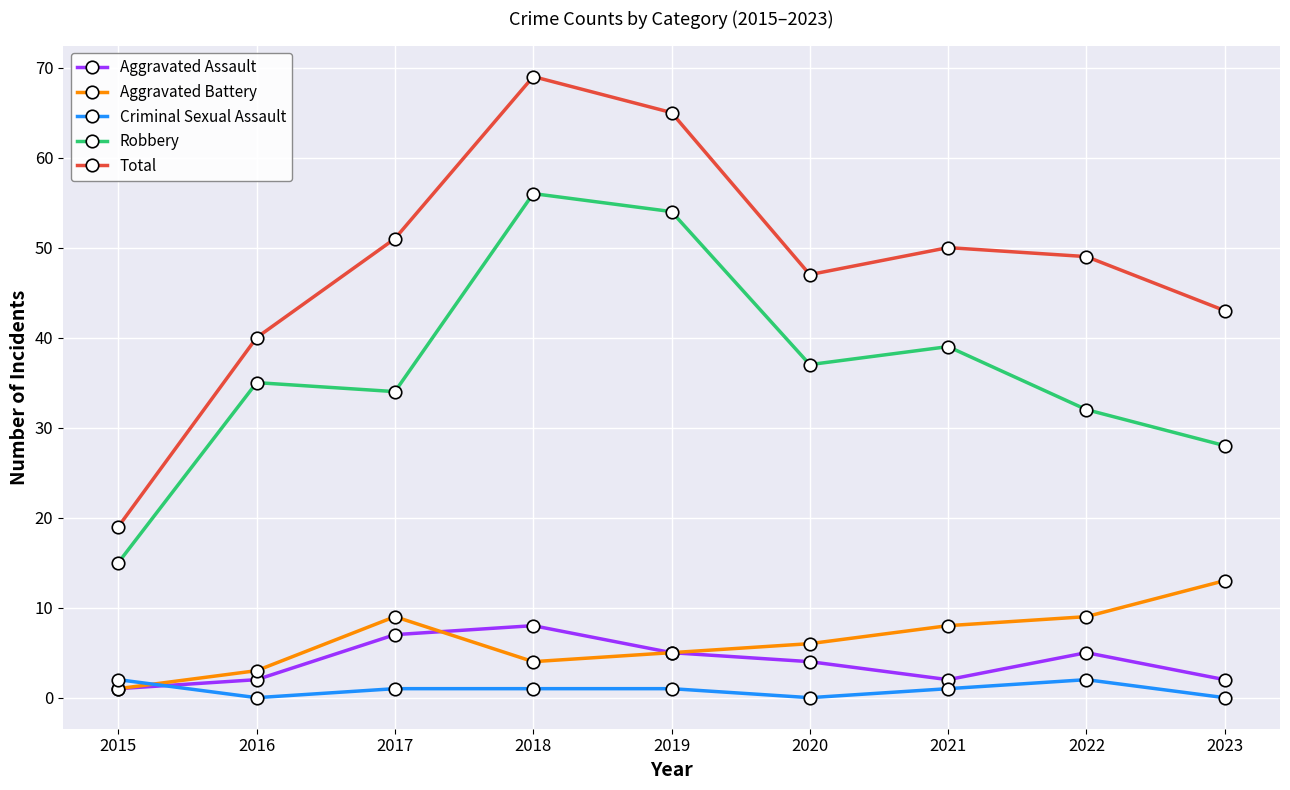

Reading left to right, list all the values displayed in this chart.

Aggravated Assault: 1	2	7	8	5	4	2	5	2
Aggravated Battery: 1	3	9	4	5	6	8	9	13
Criminal Sexual Assault: 2	0	1	1	1	0	1	2	0
Robbery: 15	35	34	56	54	37	39	32	28
Total: 19	40	51	69	65	47	50	49	43